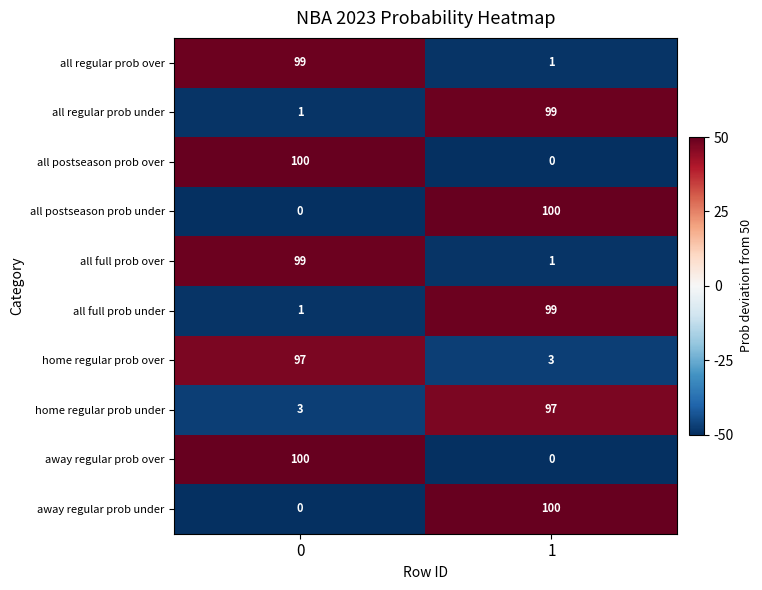

The value of all regular prob under at 0 is 0. True or false?

False